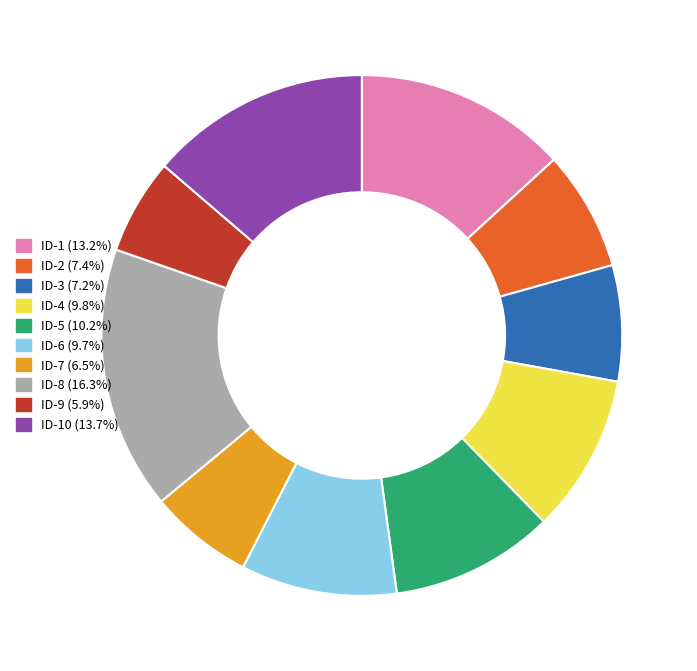

Is there any slice that represents more than half of the pie?

No